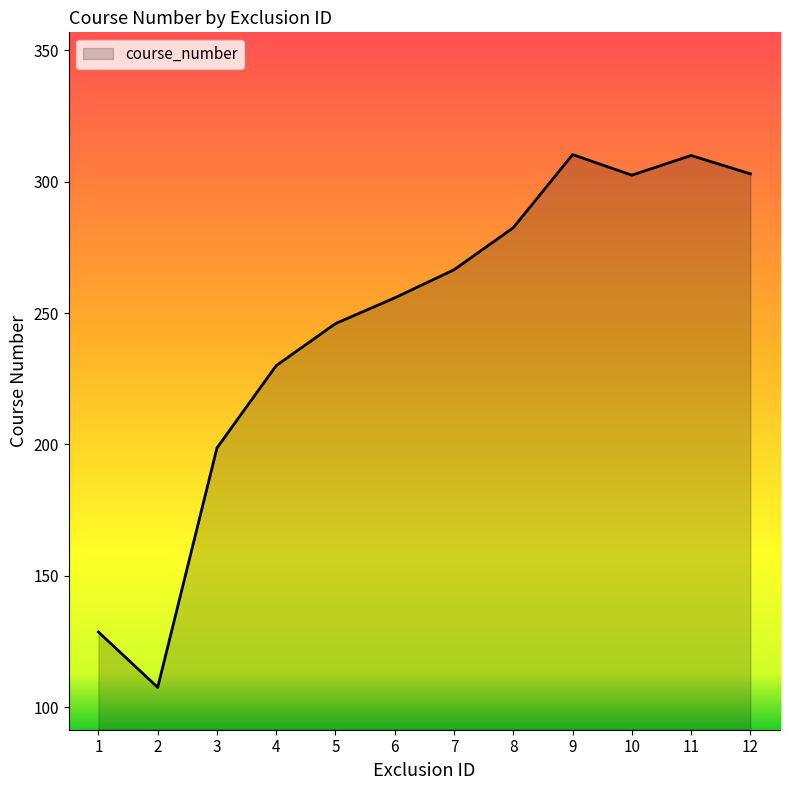

What is the sum of all values?

2941.4